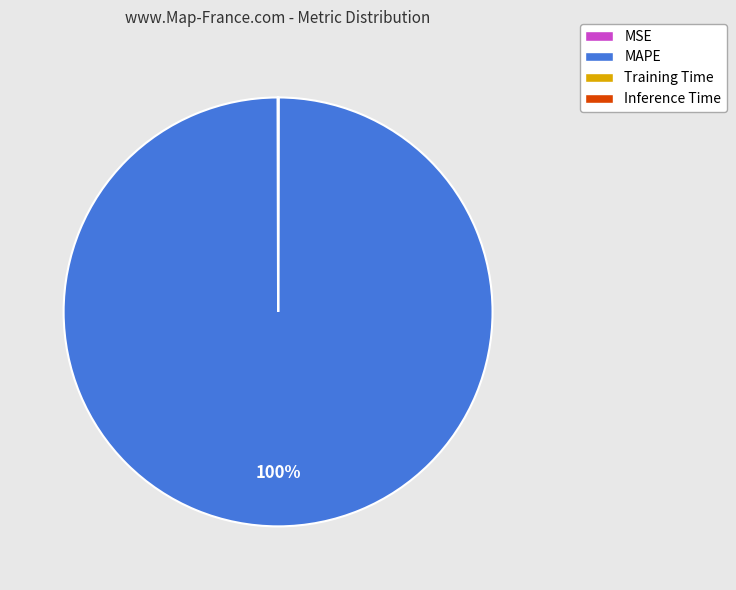

True or false: MAPE accounts for 90% of the total.

False